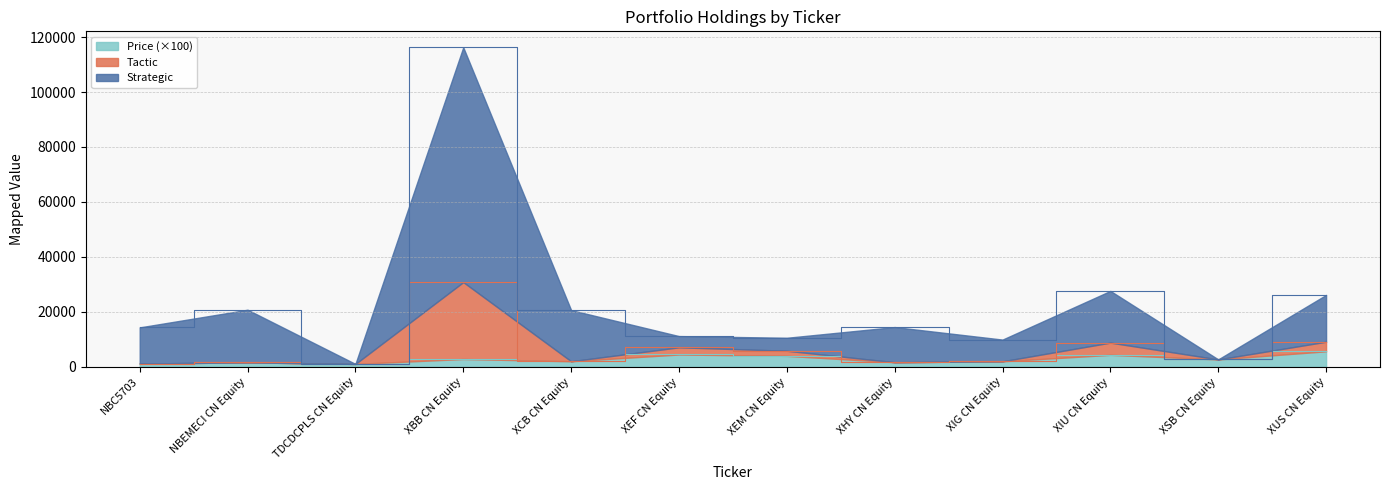

Between XCB CN Equity and XEM CN Equity, which is larger?

XEM CN Equity